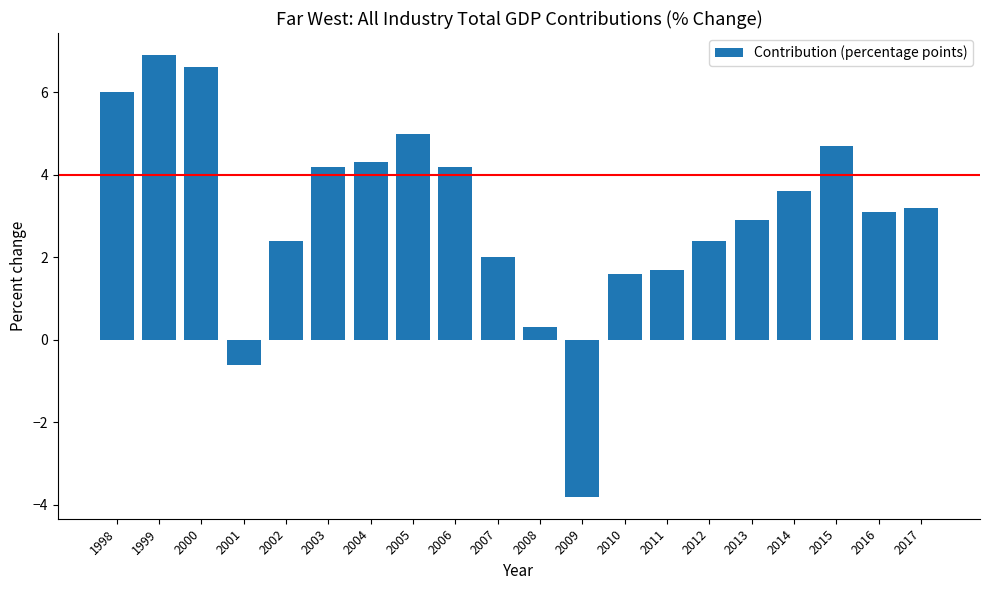

What is the ratio of the value at 2016 to the value at 2004?

0.7